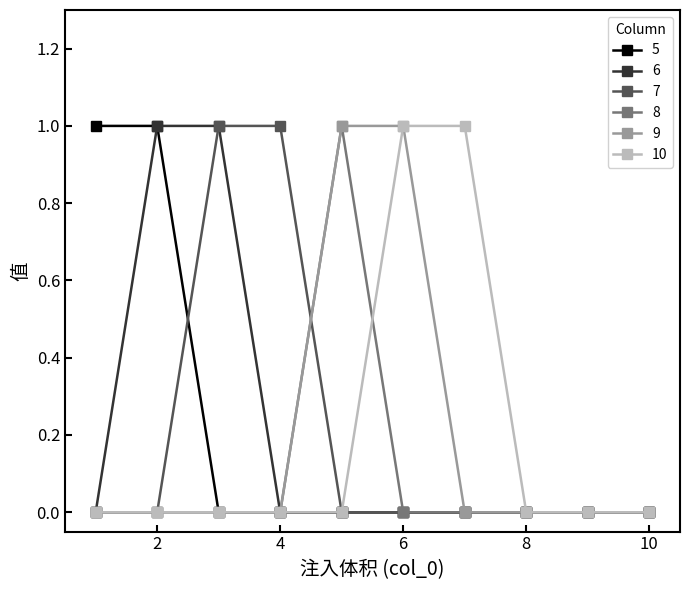

Does the chart display data point markers on the line(s)?

Yes